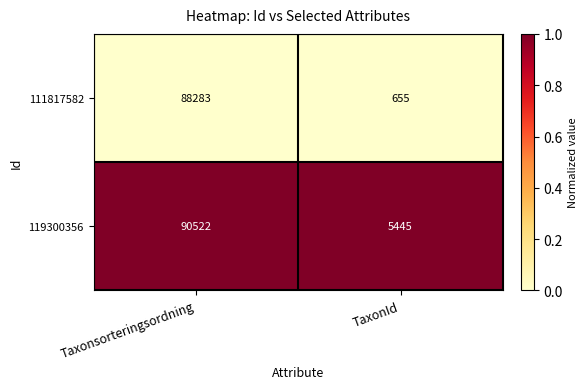

What is the difference between the highest and lowest values at Taxonsorteringsordning?

2239